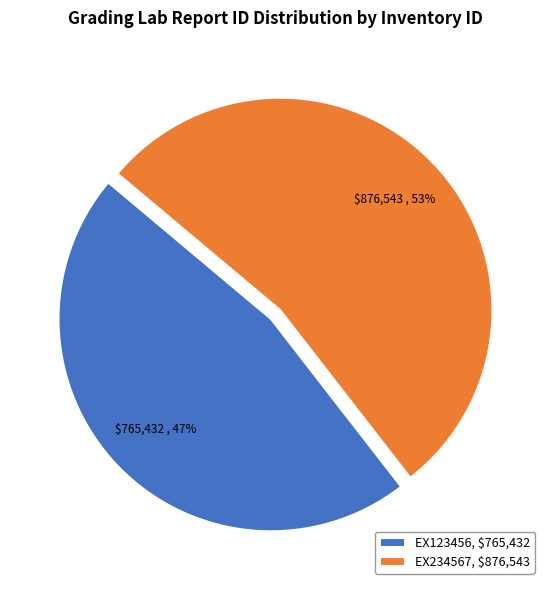

Which category has the smallest portion of the pie?

EX123456